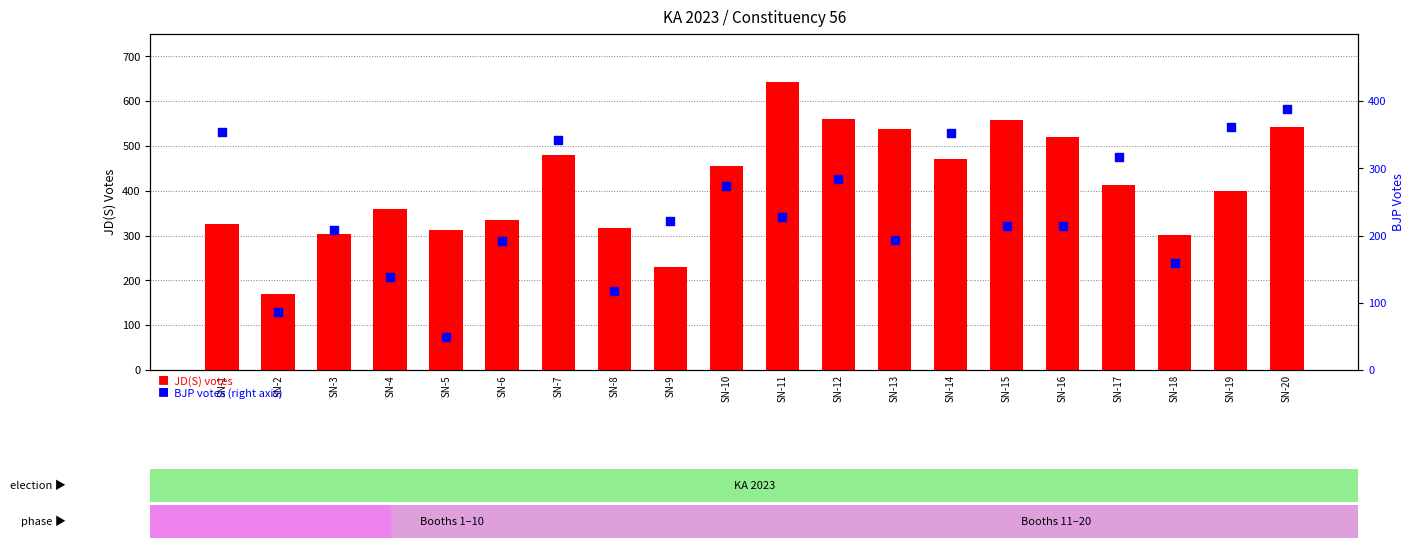

Which series has the largest total across all categories?

JD(S)